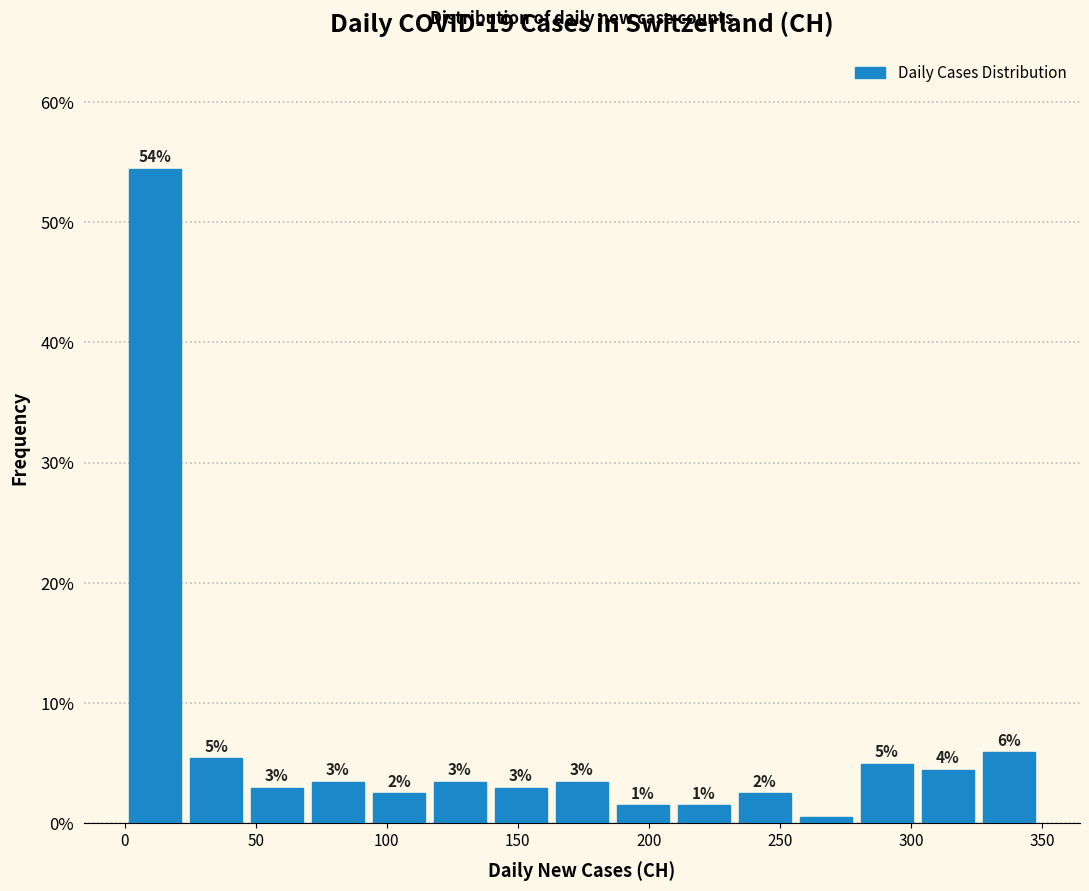

Over which range of the x-axis is the bar tallest?

0 to 25